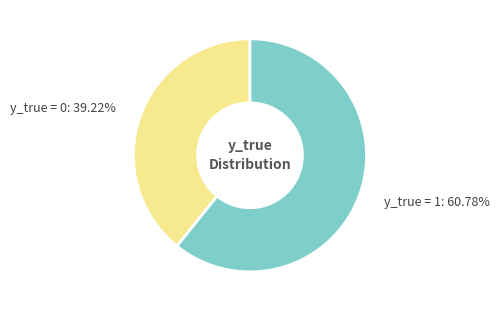

Which category accounts for the majority?

y_true = 1